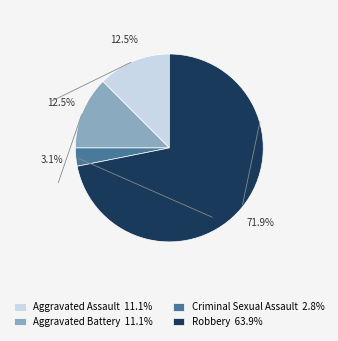

What is the largest slice in the pie chart?

Robbery